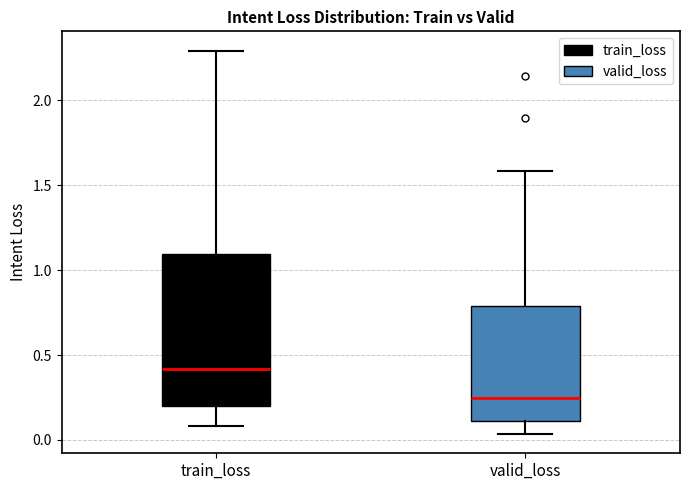

Where does the lower whisker of the box for train_loss end on the y-axis? The values are not printed on the chart, so give them approximately, as read against the axis.

0.10